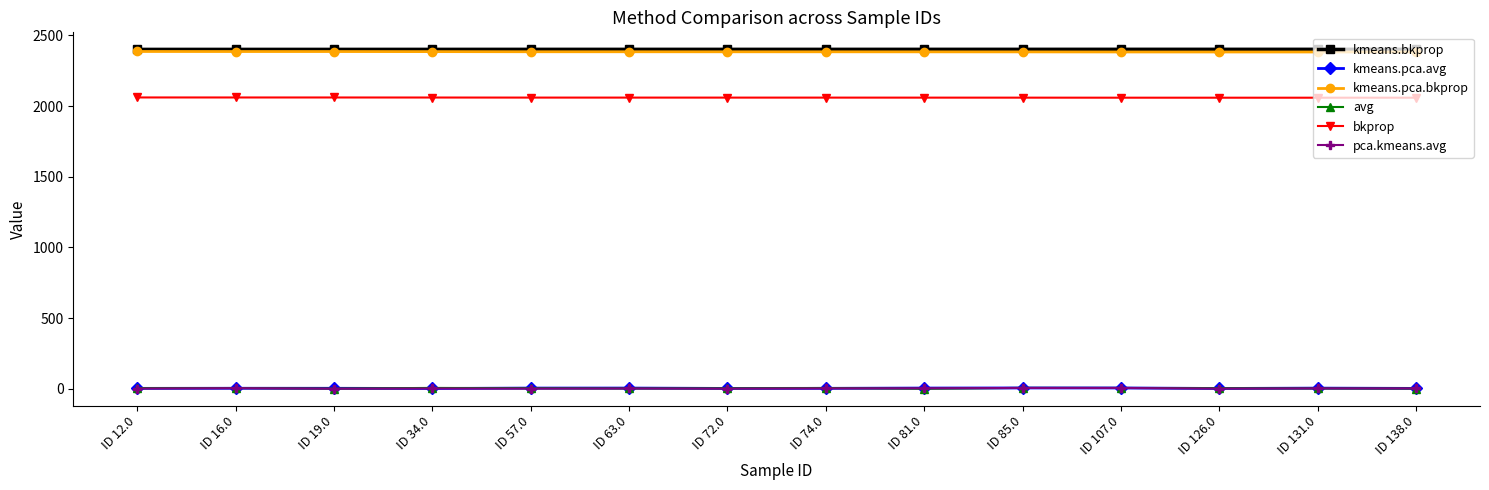

Is it true that bkprop equals 644.2 at ID 131.0?

False